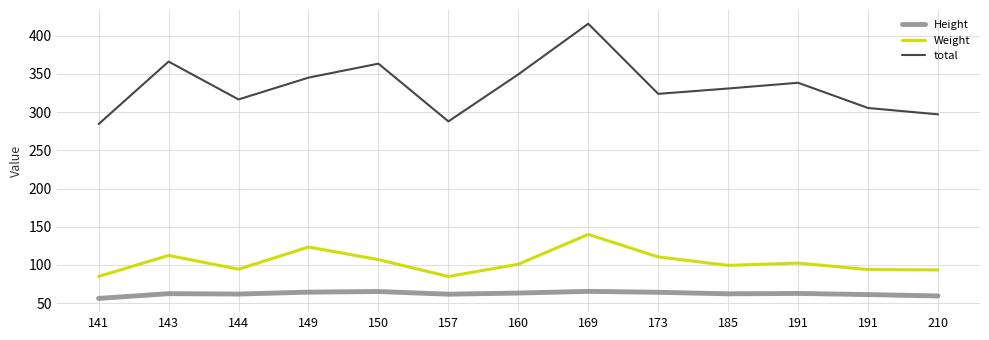

What is the difference between the Height values at 143 and 150?

2.8